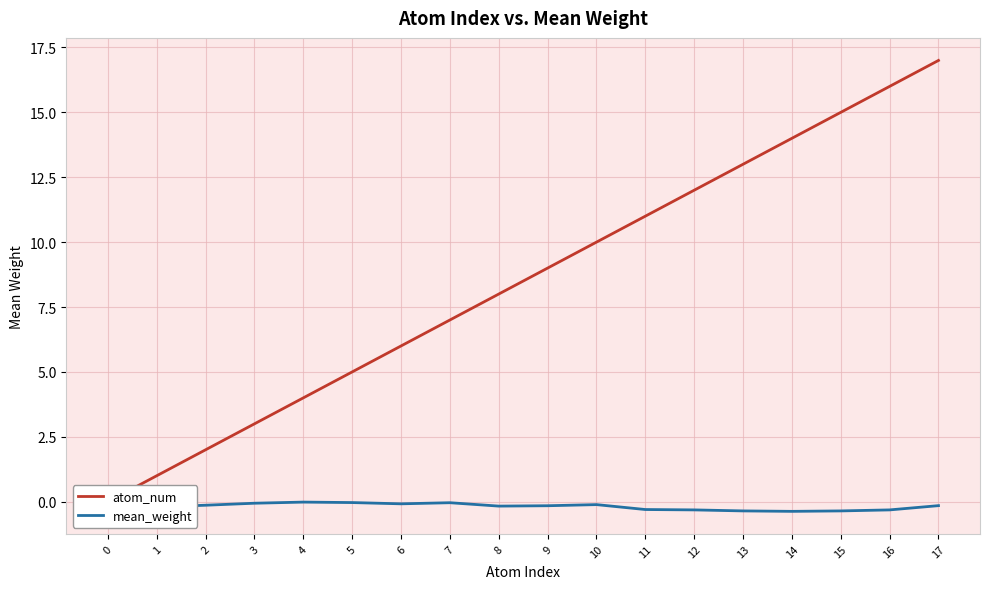

True or false: mean_weight has more than 1 points higher than both neighbors.

True